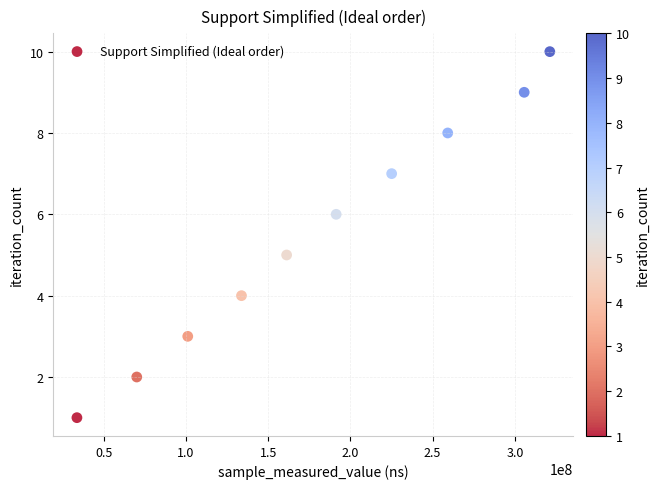

What is the range of X values (max minus min)?

287529117